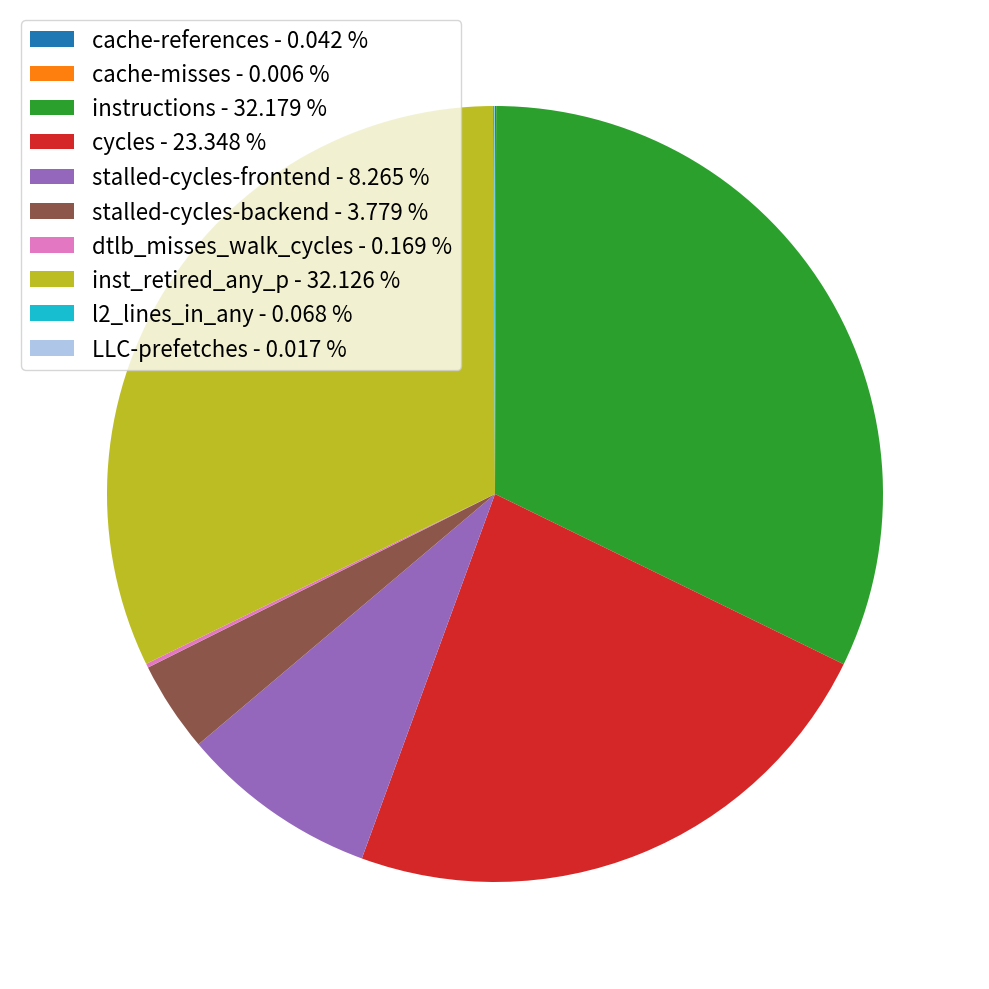

Is cycles - 23.348 % the majority of the pie?

No